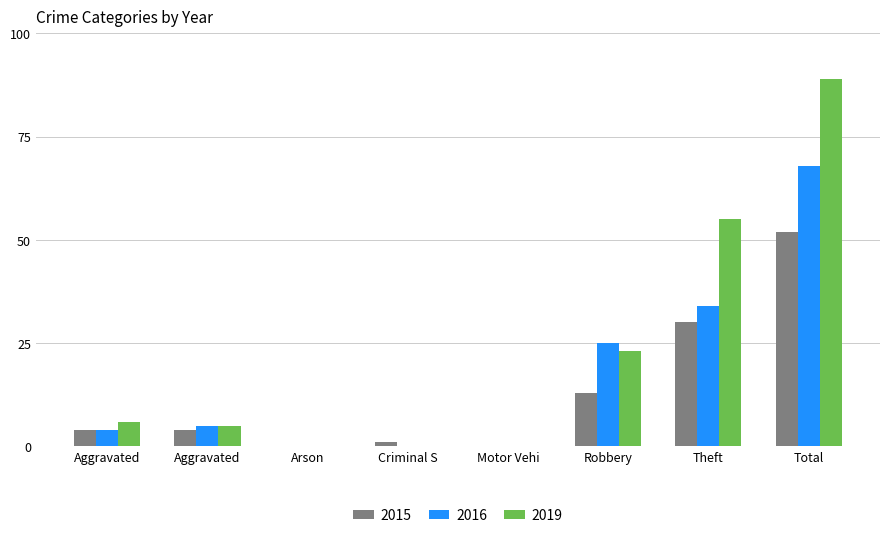

How many data points does each series have?

8